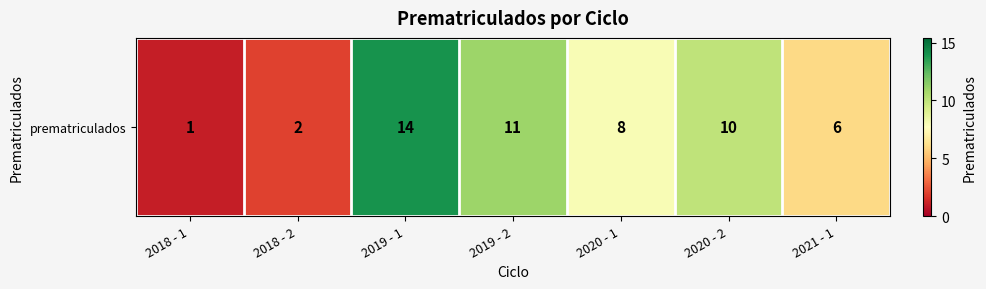

Which has a higher value, 2020 - 2 or 2019 - 1?

2019 - 1